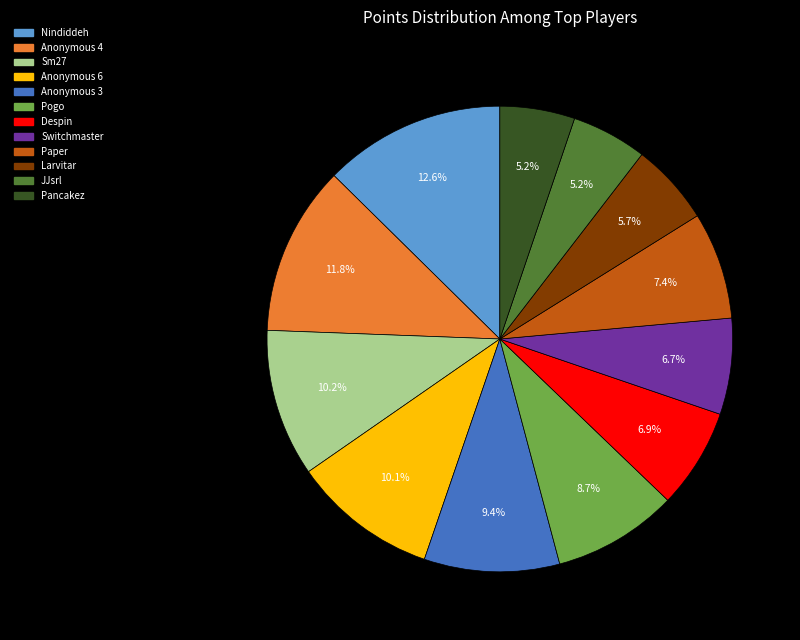

To the nearest percent, what is the average slice percentage?

8%